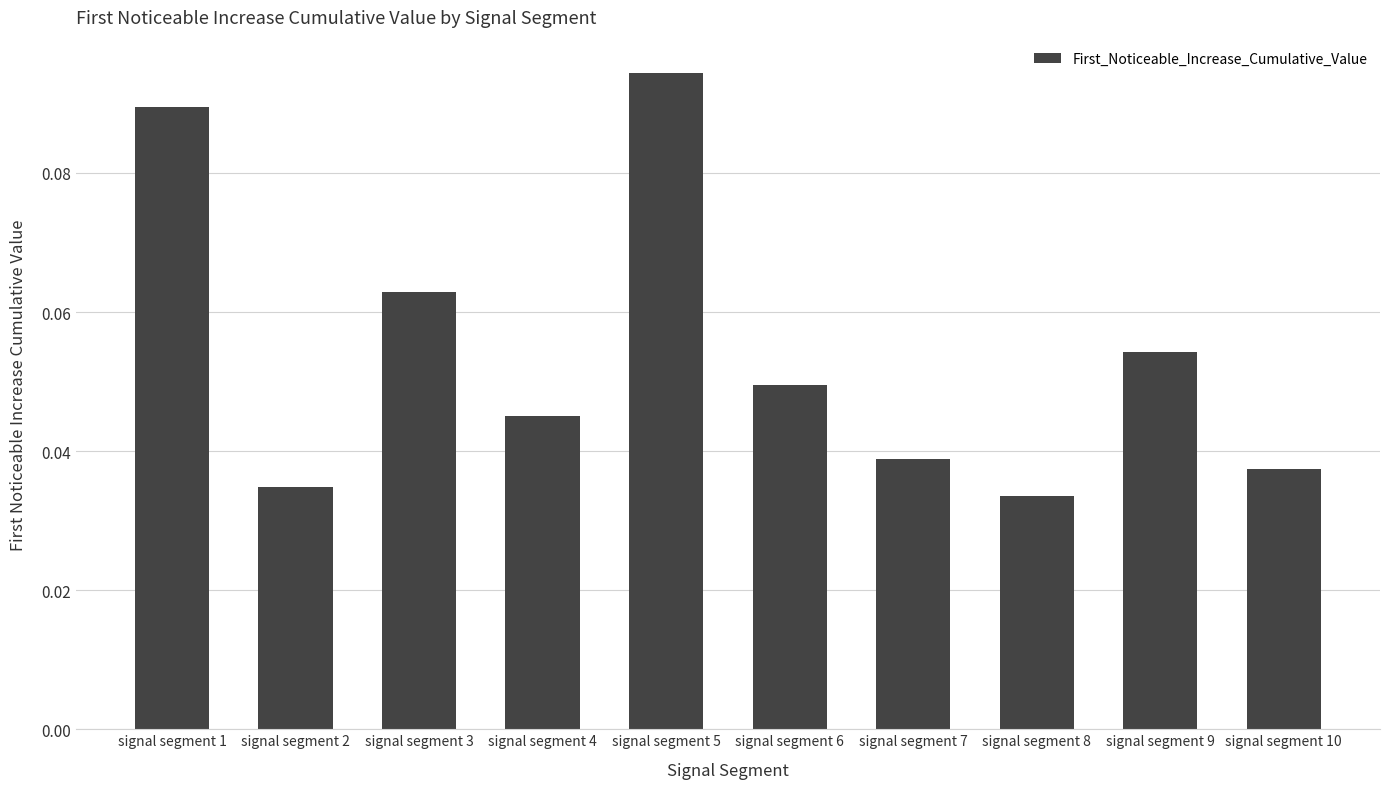

Between signal segment 1 and signal segment 6, which is larger?

signal segment 1